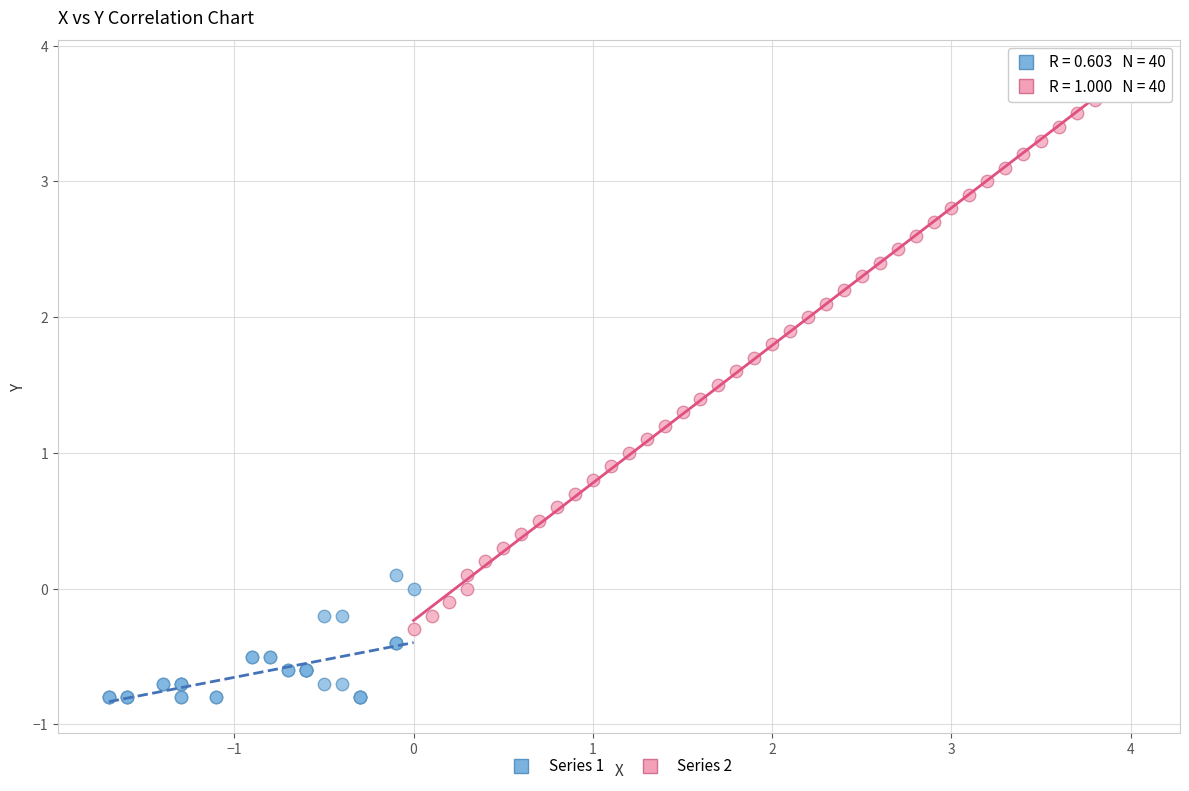

Which series has the largest Y range (max minus min)?

Series 2